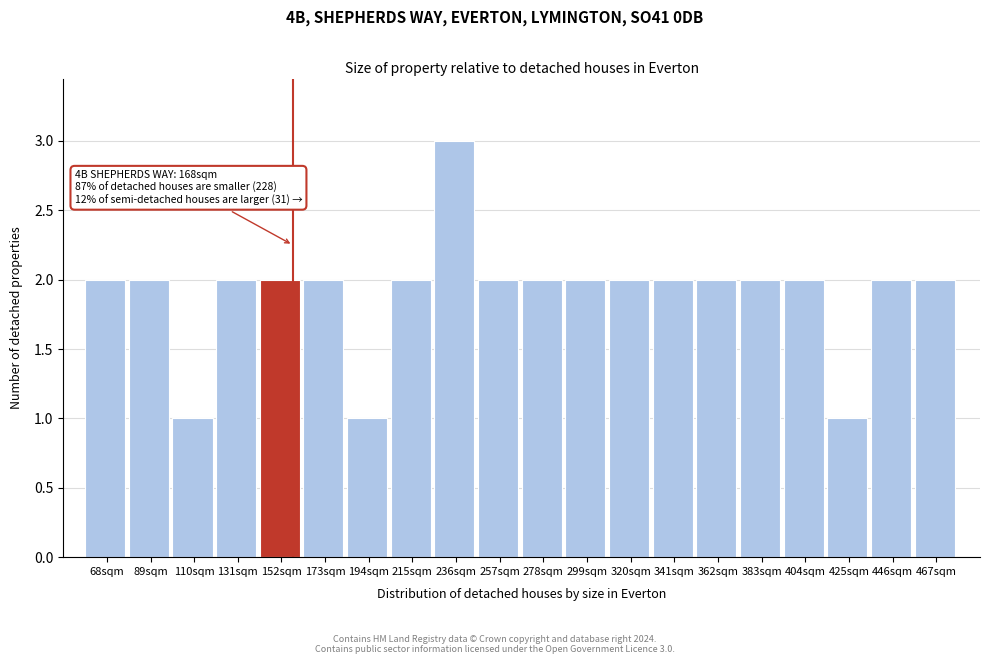

Reading right to left, list all the values displayed in this chart.

2	2	1	2	2	2	2	2	2	2	2	3	2	1	2	2	2	1	2	2